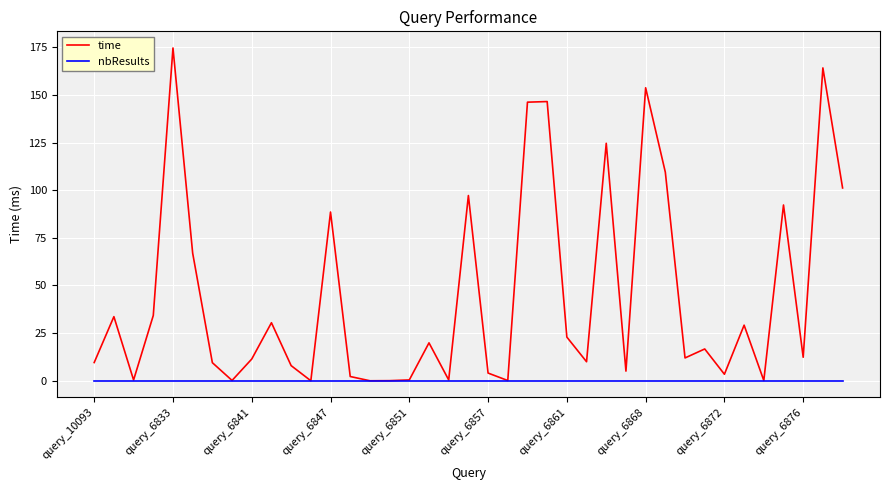

Which series has the largest range (max minus min)?

time